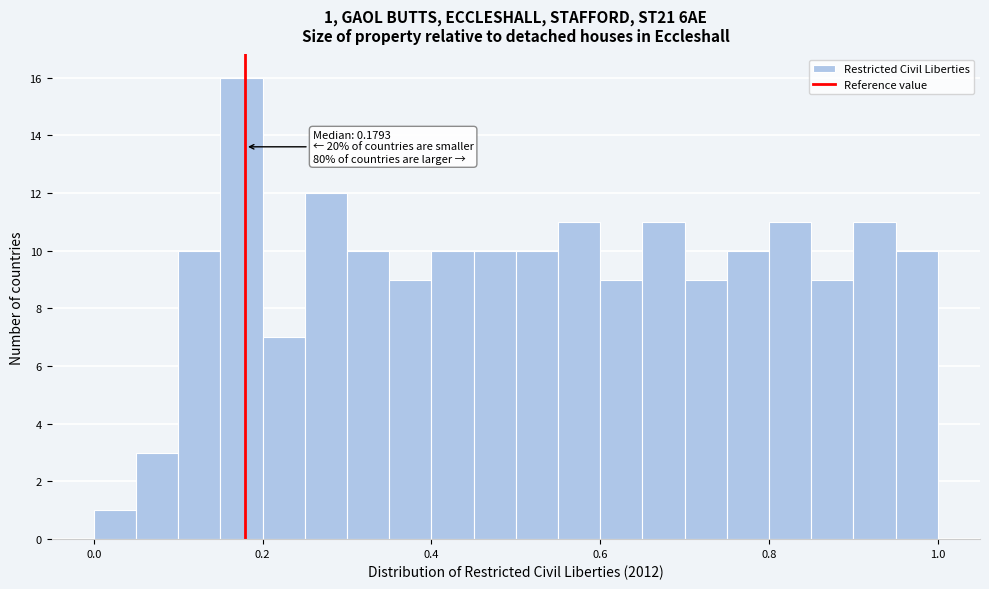

Around what value on the x-axis is the tallest bar? Give the approximate position of its centre, as read against the axis.

0.18